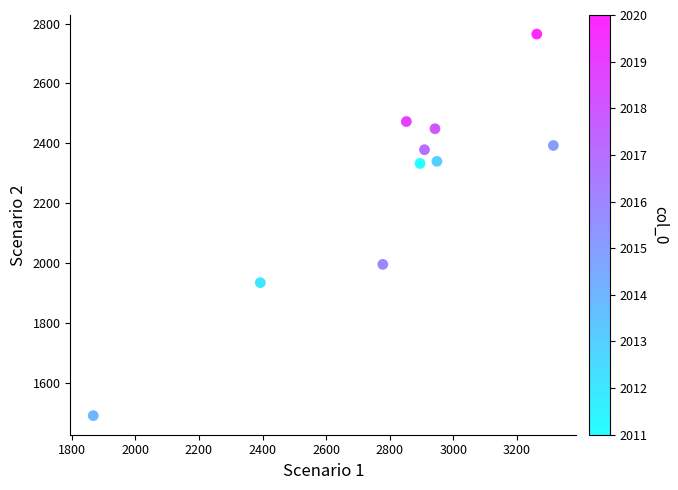

What Y value in the scatter plot is closest to 2128?

1996